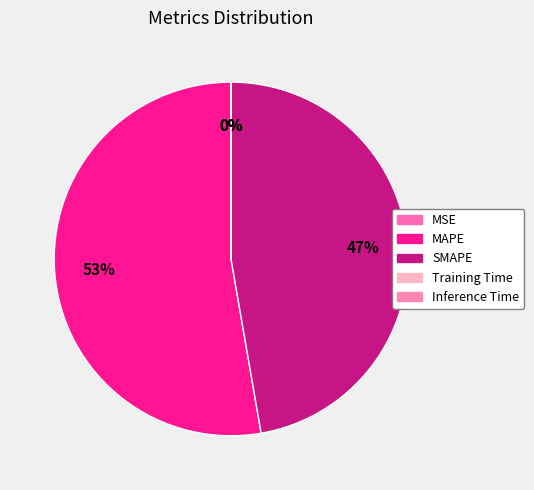

What percentage is NOT represented by Training Time?

100.0%